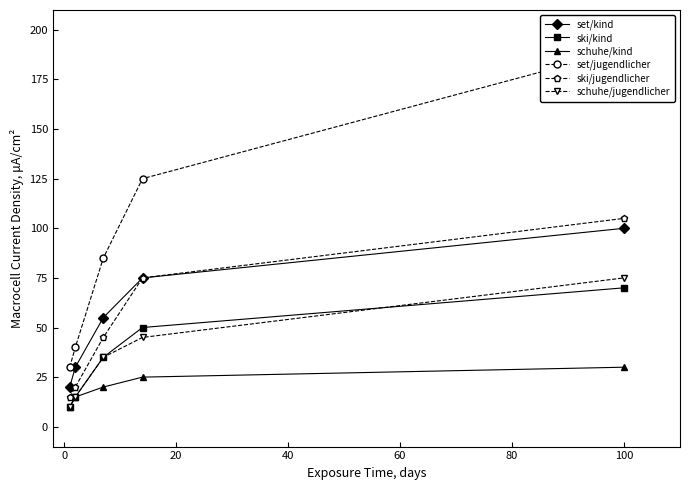

What is the smallest value displayed?

10